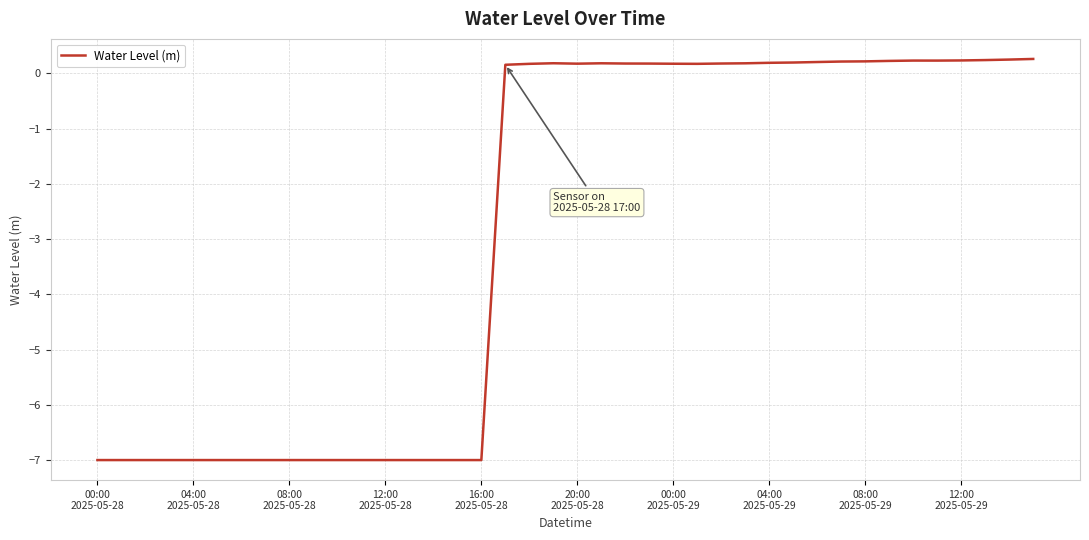

What is the greatest value displayed?

0.3